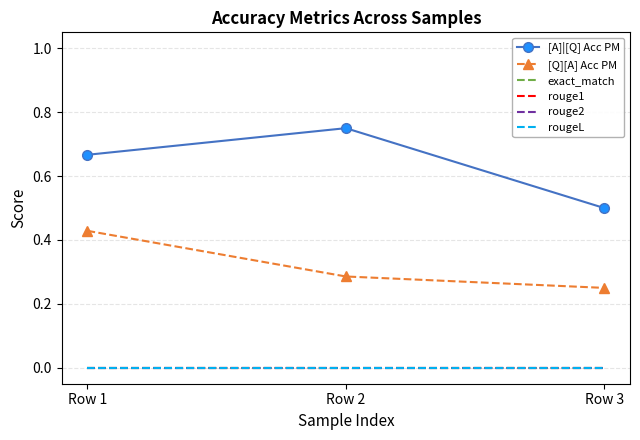

Rank the categories by rouge2 value from lowest to highest.

Row 1, Row 2, Row 3